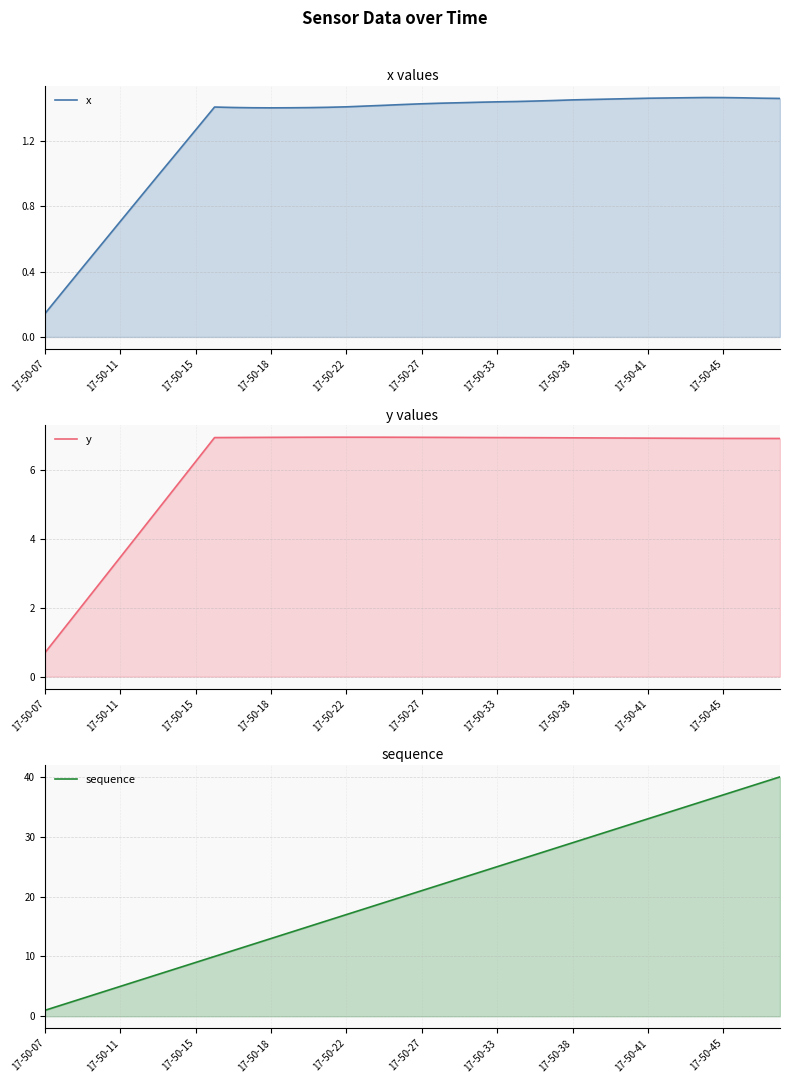

Which series has the largest range (max minus min)?

sequence